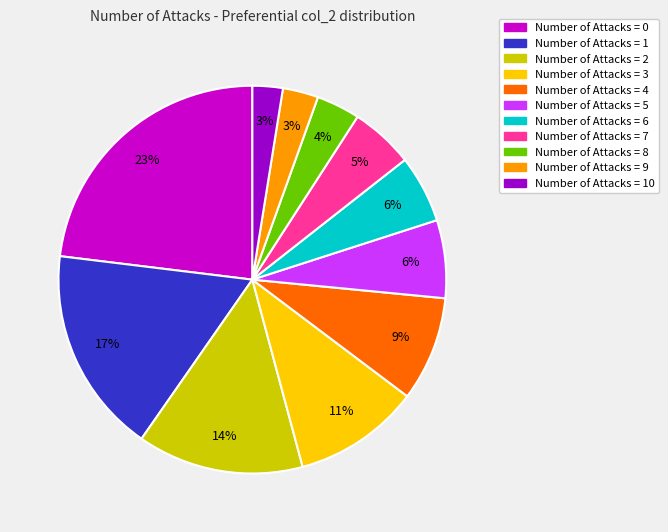

Count the number of slices in the pie.

11